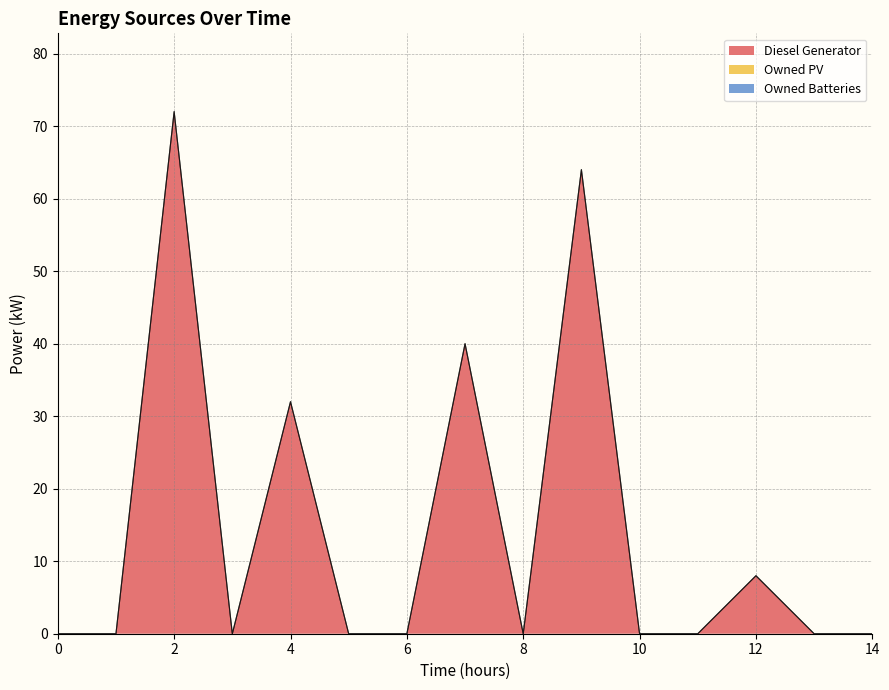

At which category is the sum across all series the highest?

2